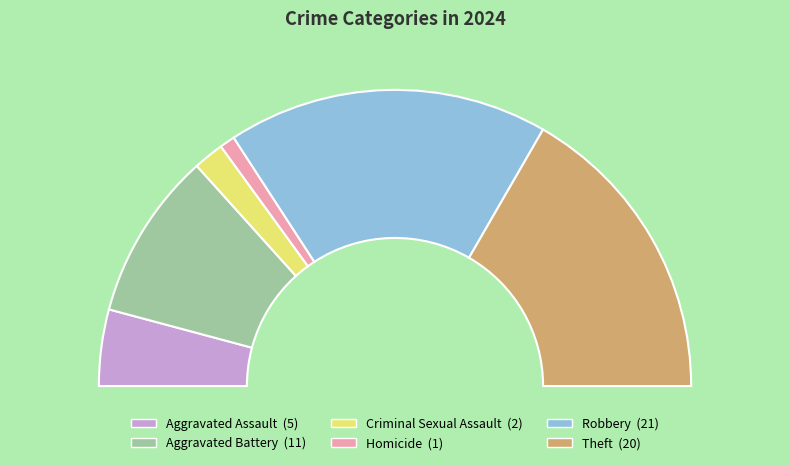

Which category has the smallest portion of the pie?

Homicide